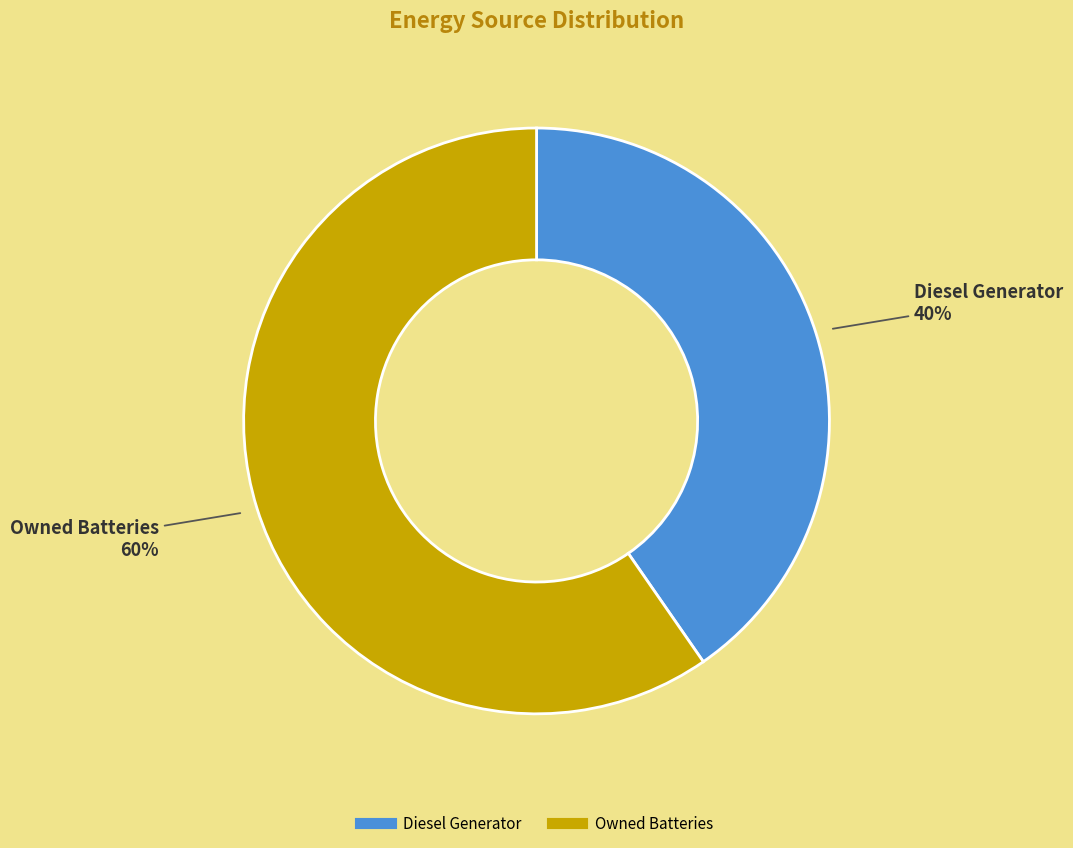

To the nearest percent, what is the average slice percentage?

50%